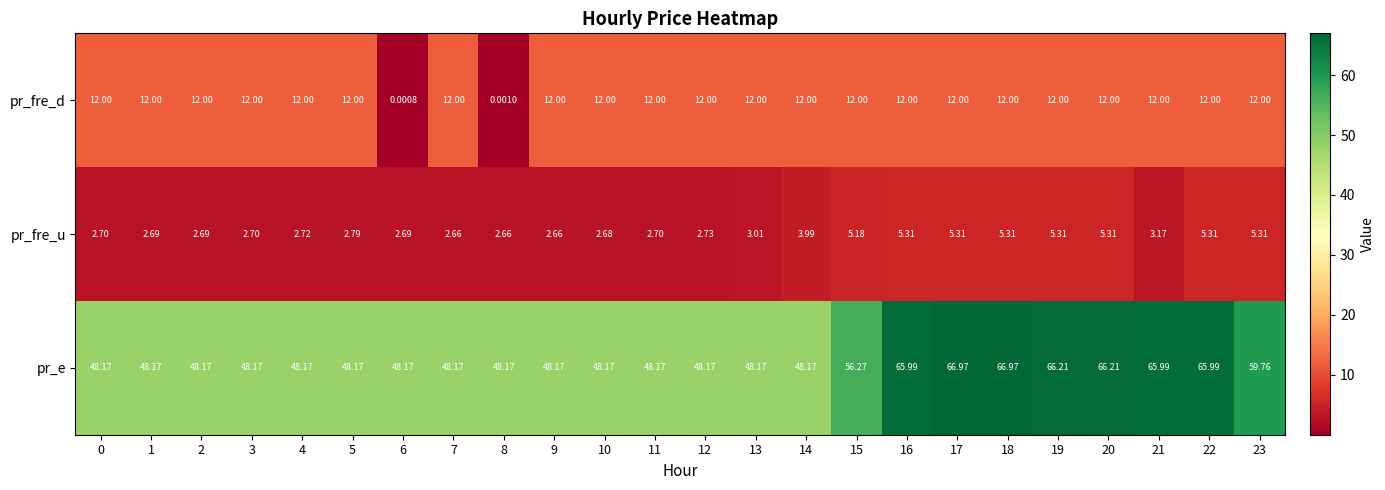

What is the spread (max minus min) of values at 8?

48.2